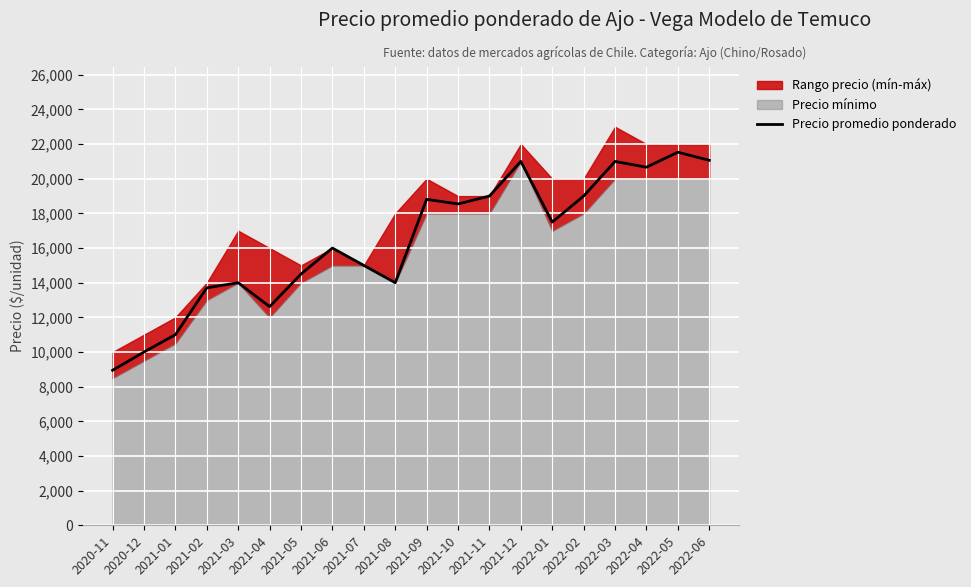

At which category does the data reach its first local valley?

2021-04